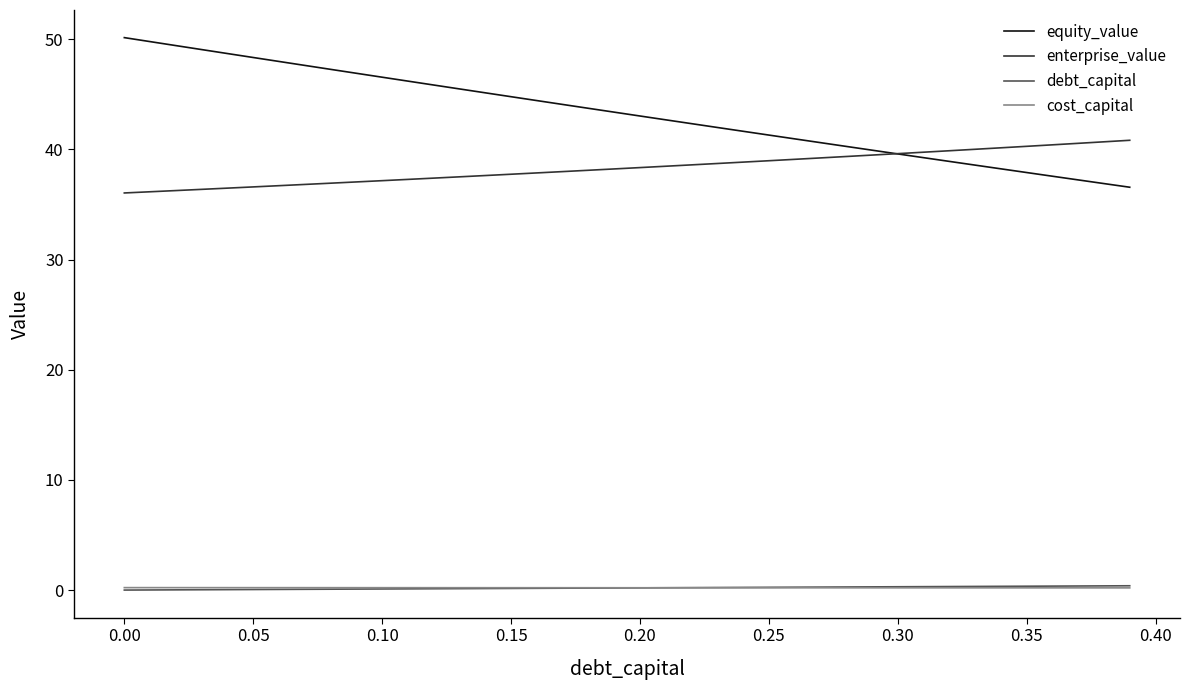

What is the average value of the enterprise_value series?

38.3